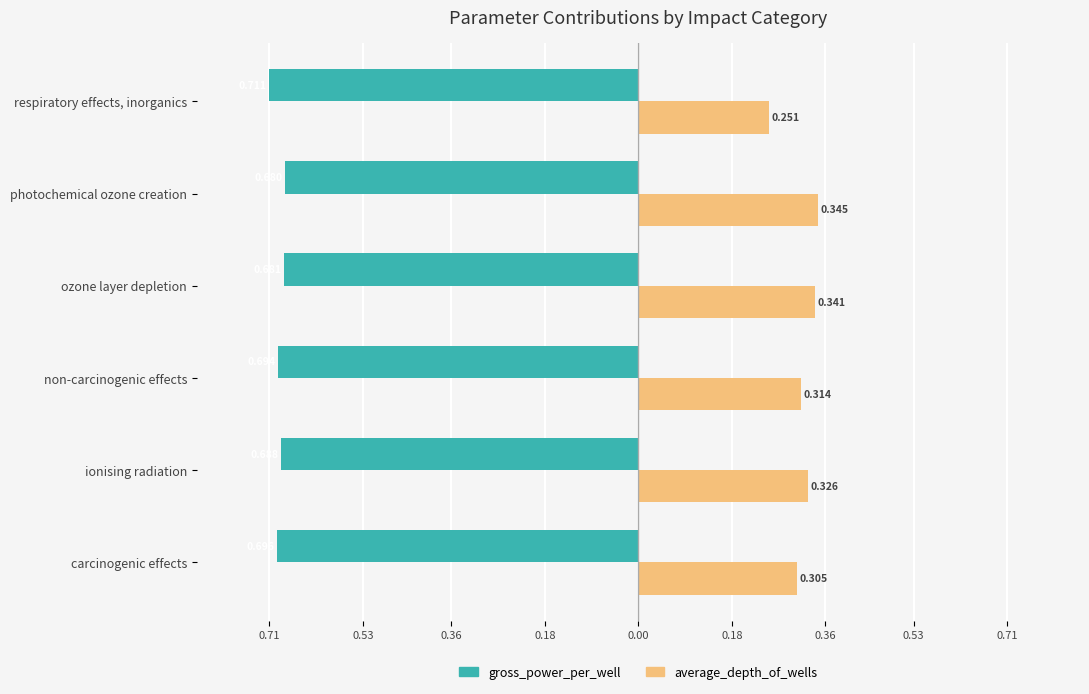

What are all the series names shown in the legend?

gross_power_per_well, average_depth_of_wells